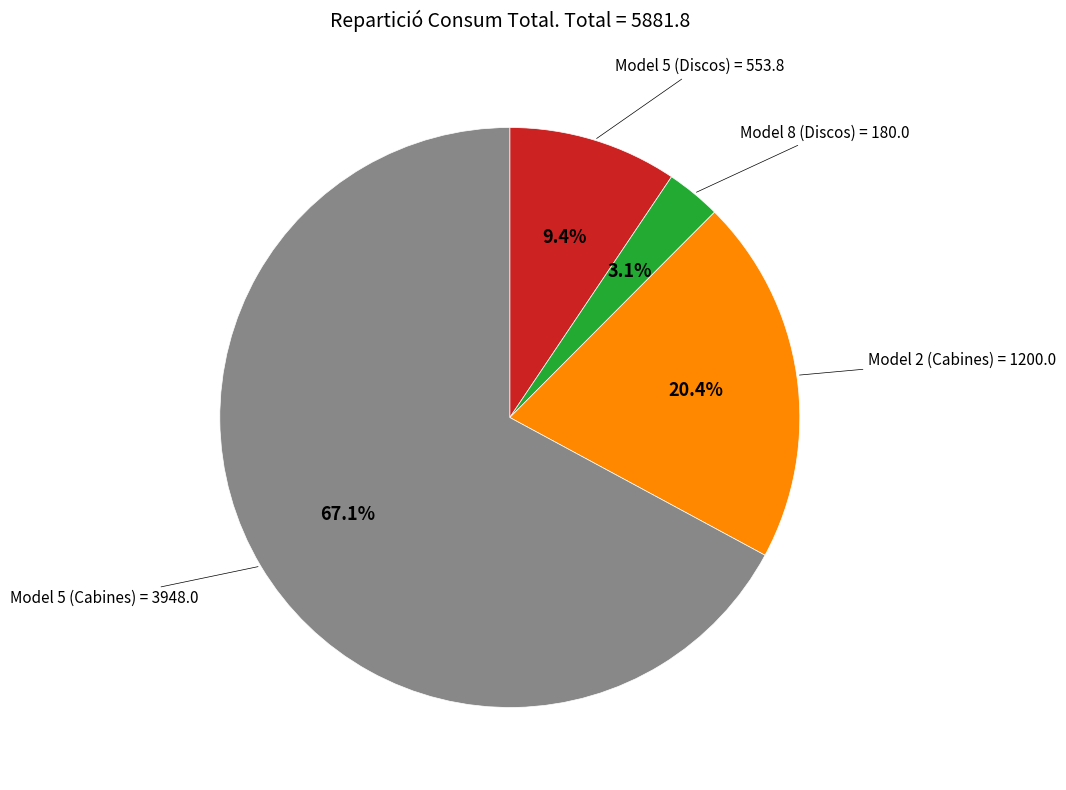

How many slices are in this pie chart?

4